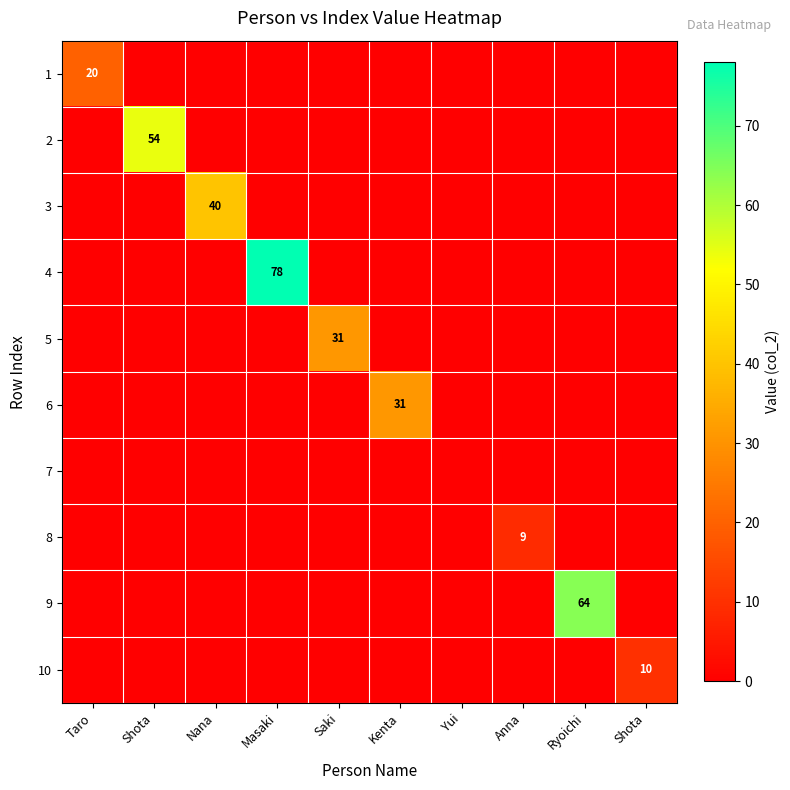

What is the difference between the highest and lowest values at Ryoichi?

64